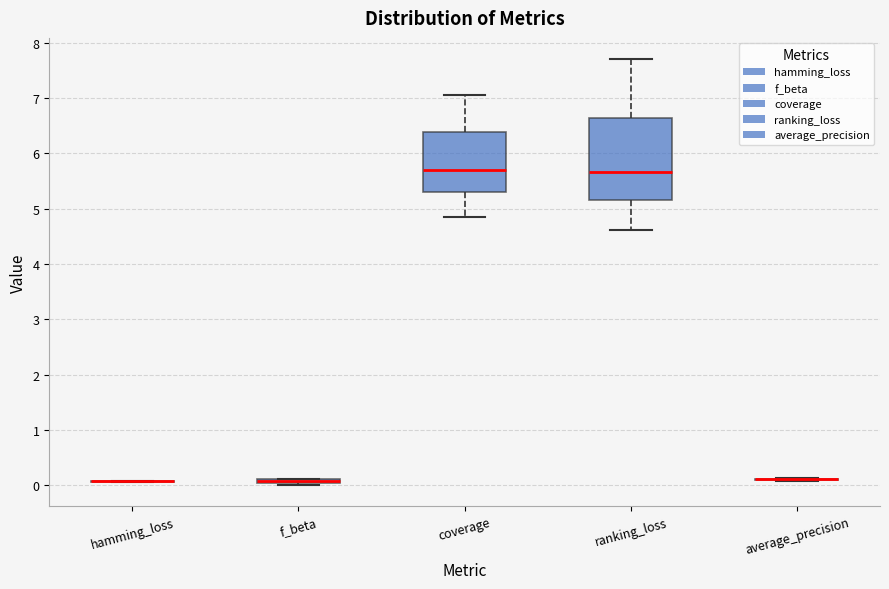

Comparing the boxes themselves (not the whiskers), which one is the tallest?

ranking_loss